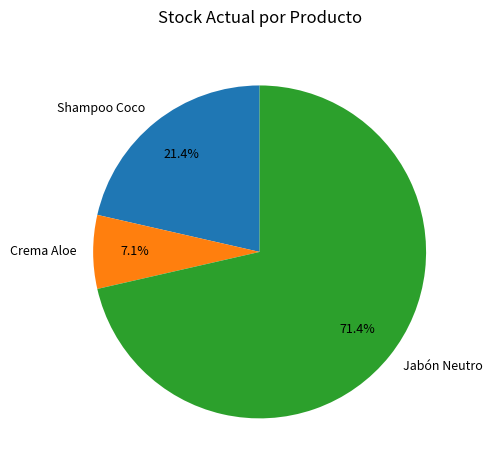

Does Jabón Neutro represent more than half of the total?

Yes